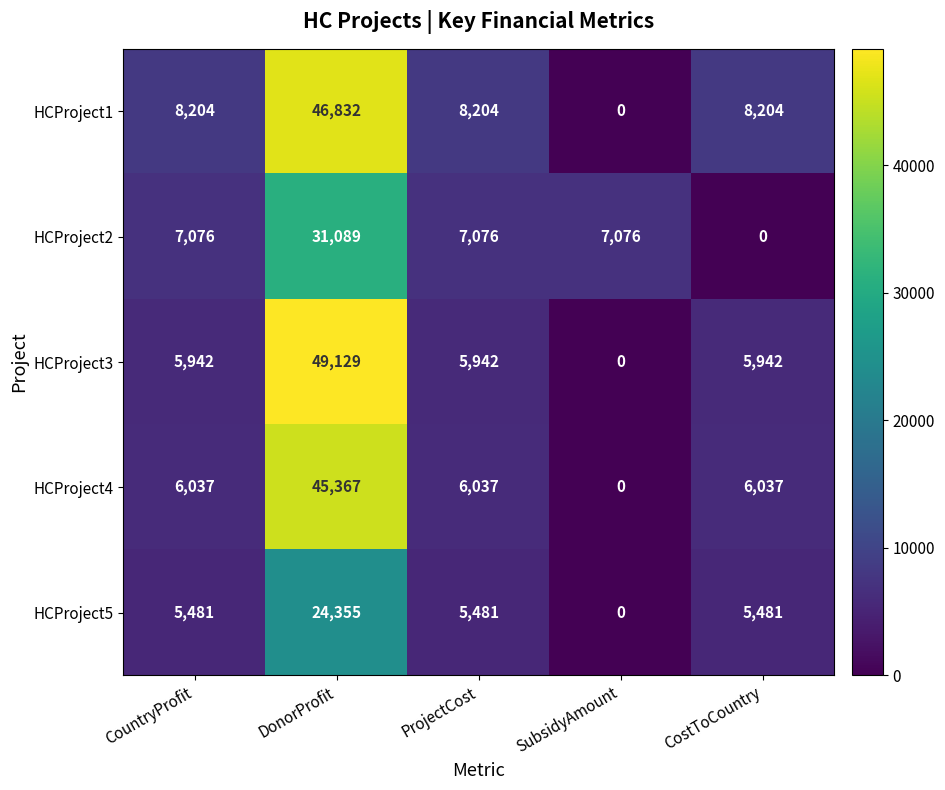

Which category has the highest value across all series?

DonorProfit